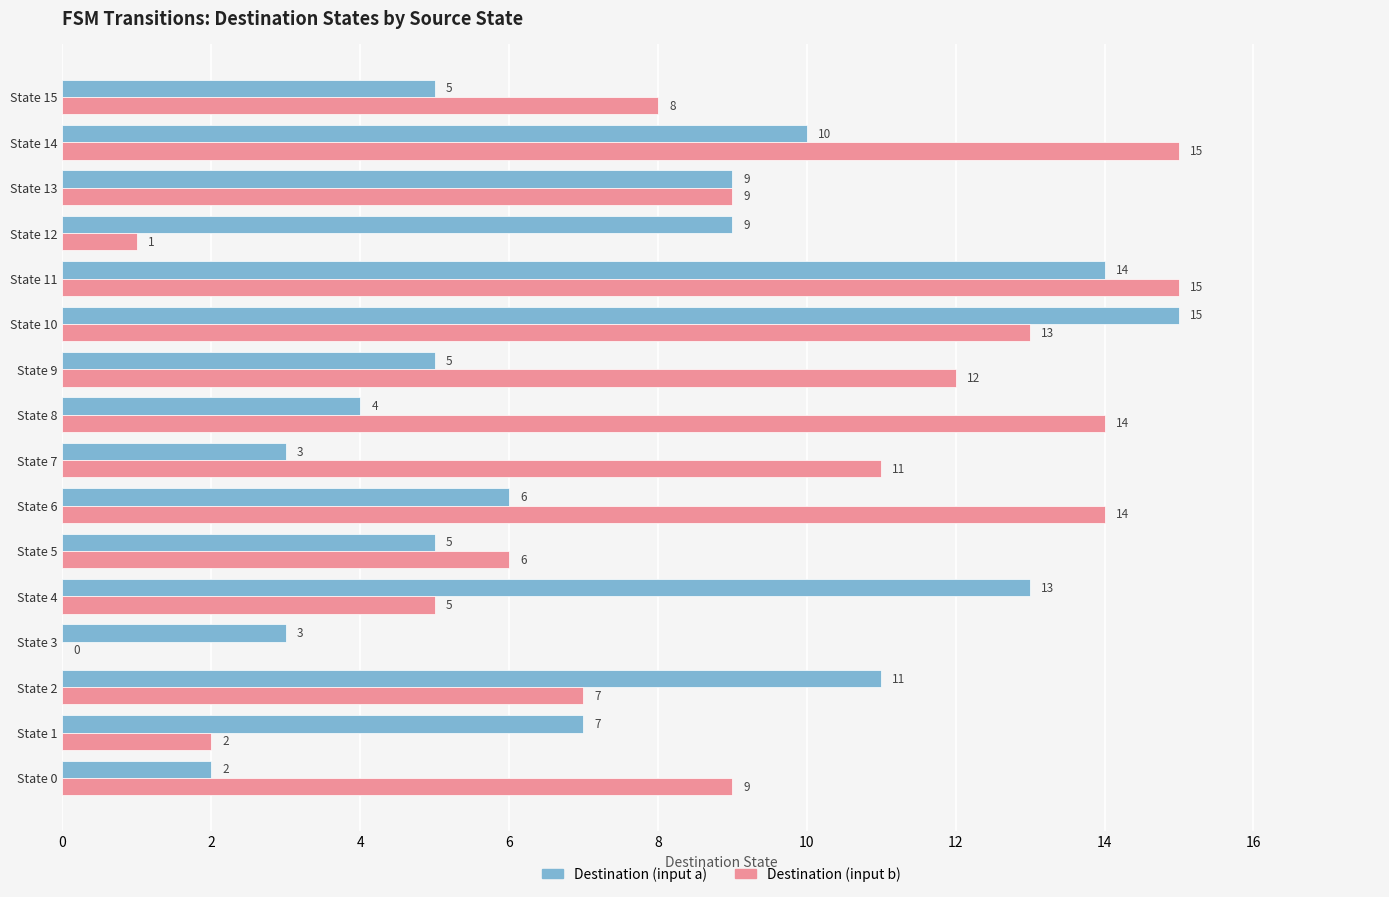

Read the Destination (input a) value at State 4, to the nearest 10.

10